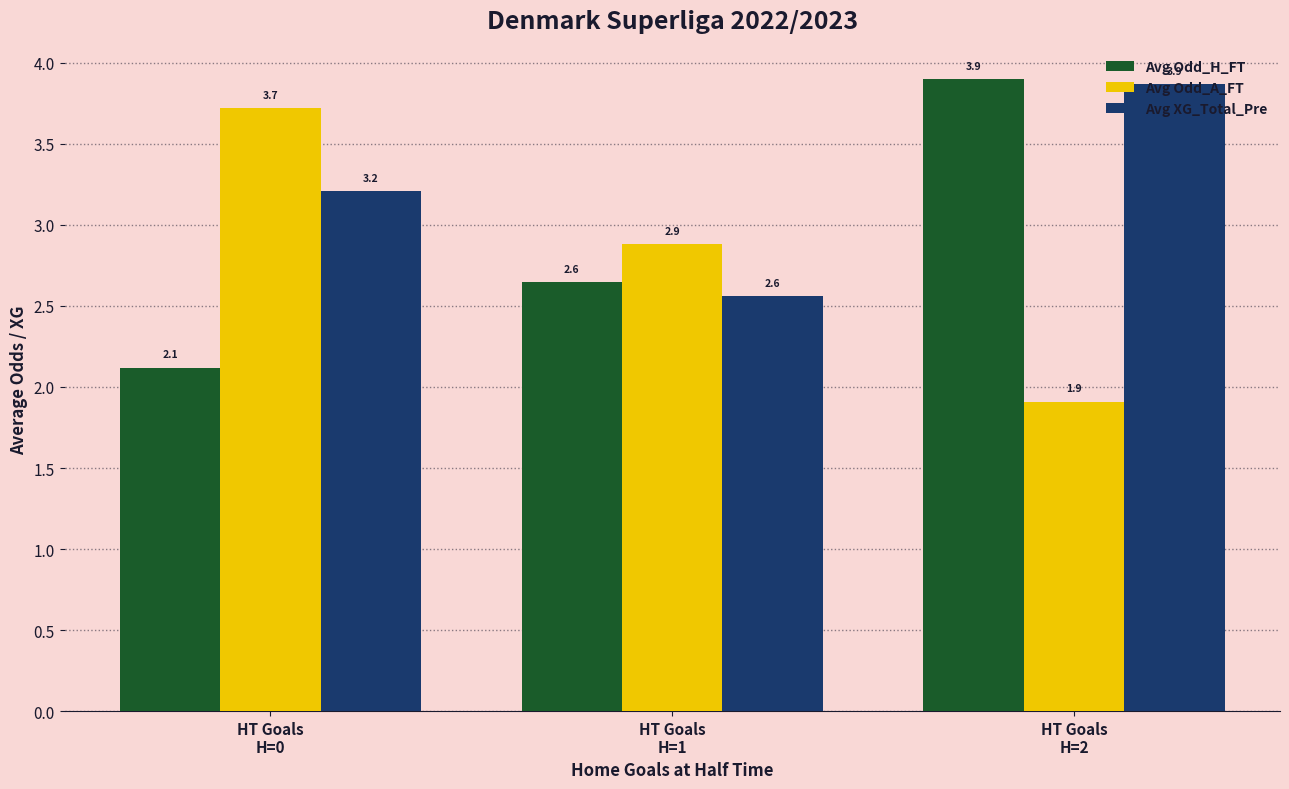

What is the difference between the second highest and minimum values in the Avg Odd_H_FT series?

0.5